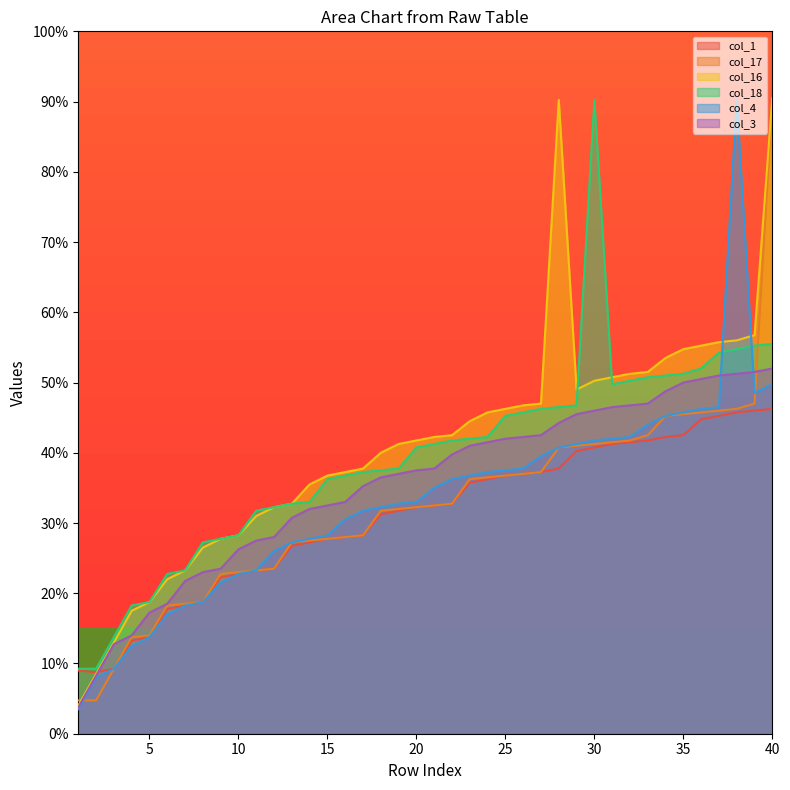

What is the total value across all series at 20?

217.5